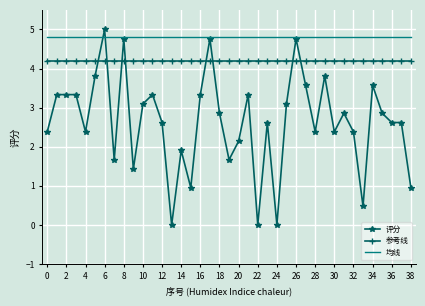

List the series in order of their peak value, highest first.

评分, 均线, 参考线